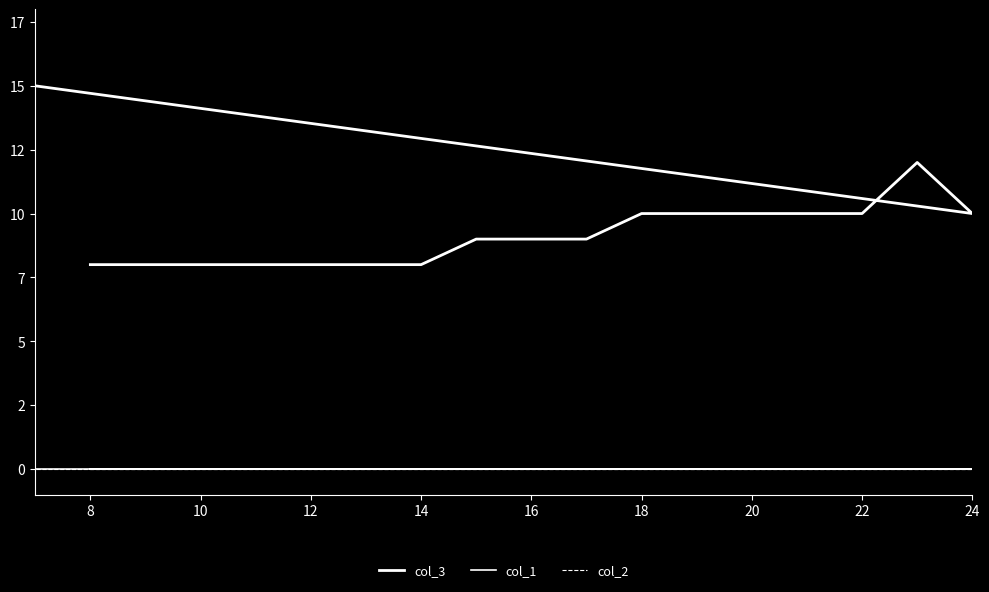

What is the maximum value shown in the chart?

15